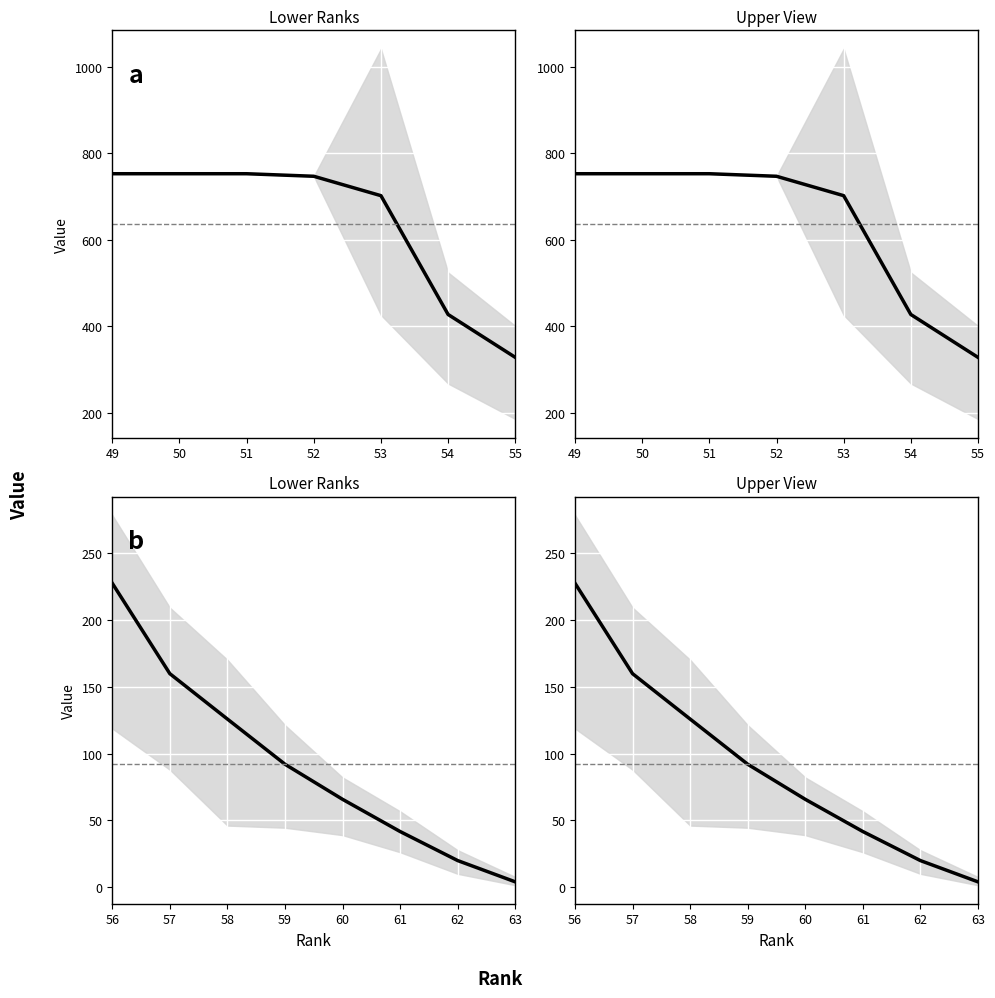

Is this an area chart (filled region under the line)?

No